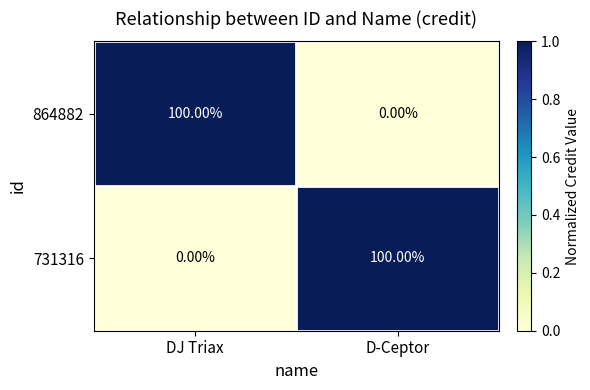

Rank the categories by 731316 value from lowest to highest.

DJ Triax, D-Ceptor